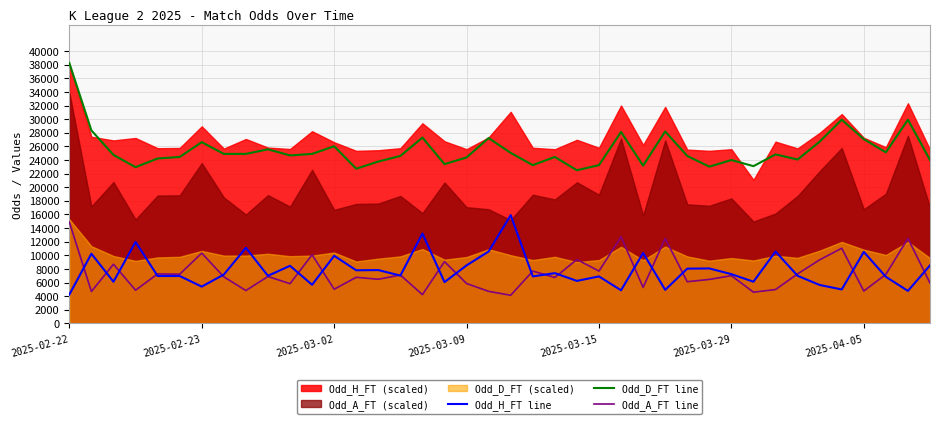

What is the minimum value for Odd_H_FT line?

4230.0